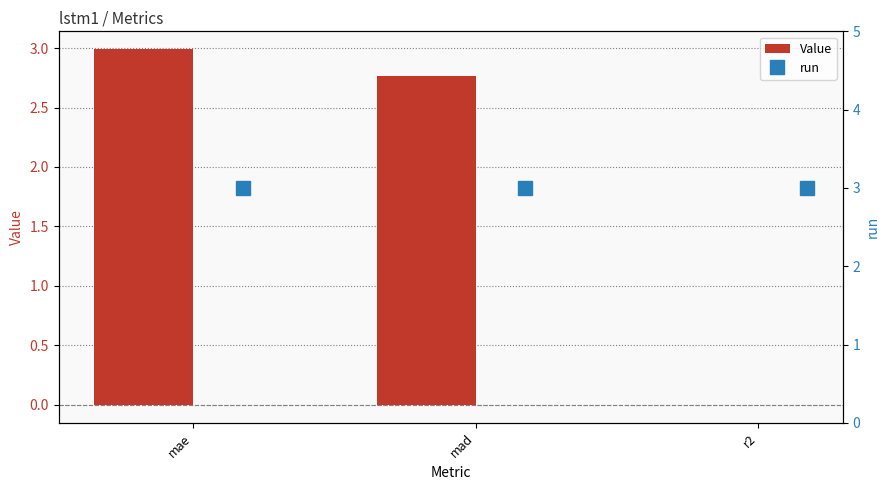

True or false: Value has a value of 3.9 at mad.

False